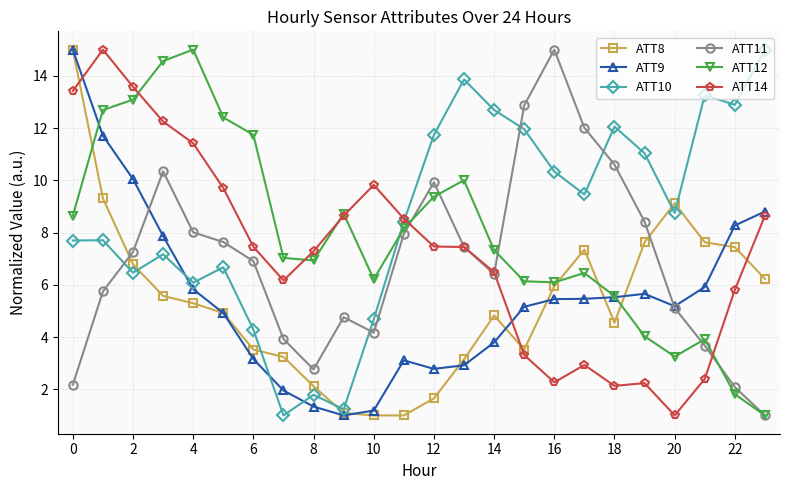

What is the average value of the ATT14 series?

7.3